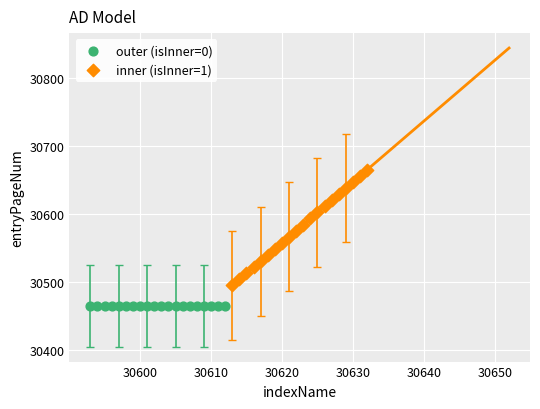

Which series contains the lowest Y value?

outer (isInner=0)